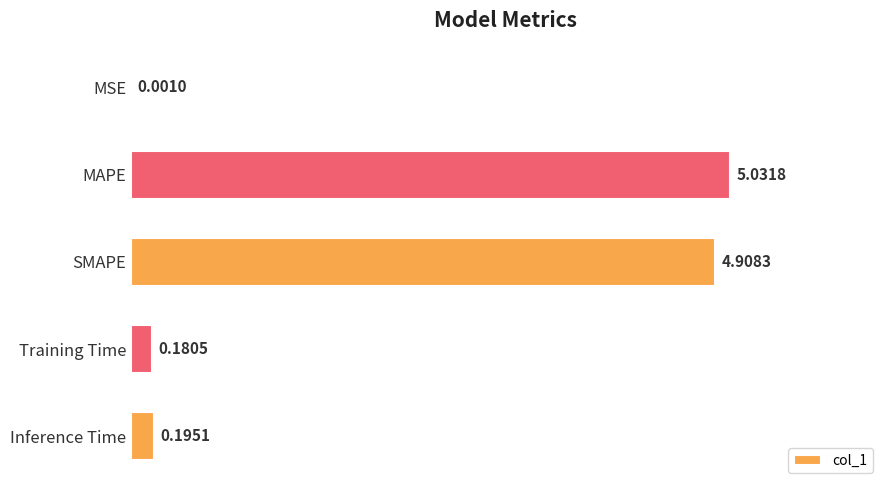

What is the sum of all values?

10.3